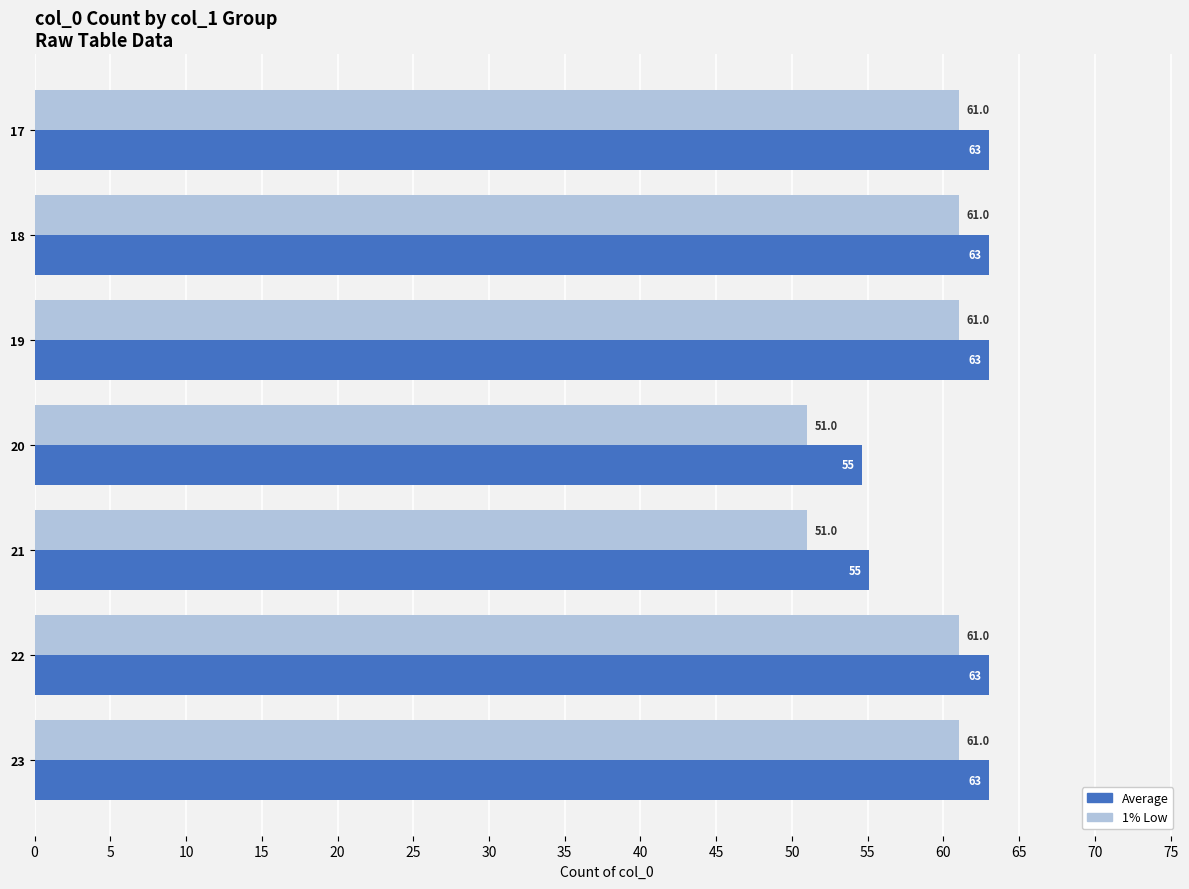

Which series has the widest spread of values?

1% Low